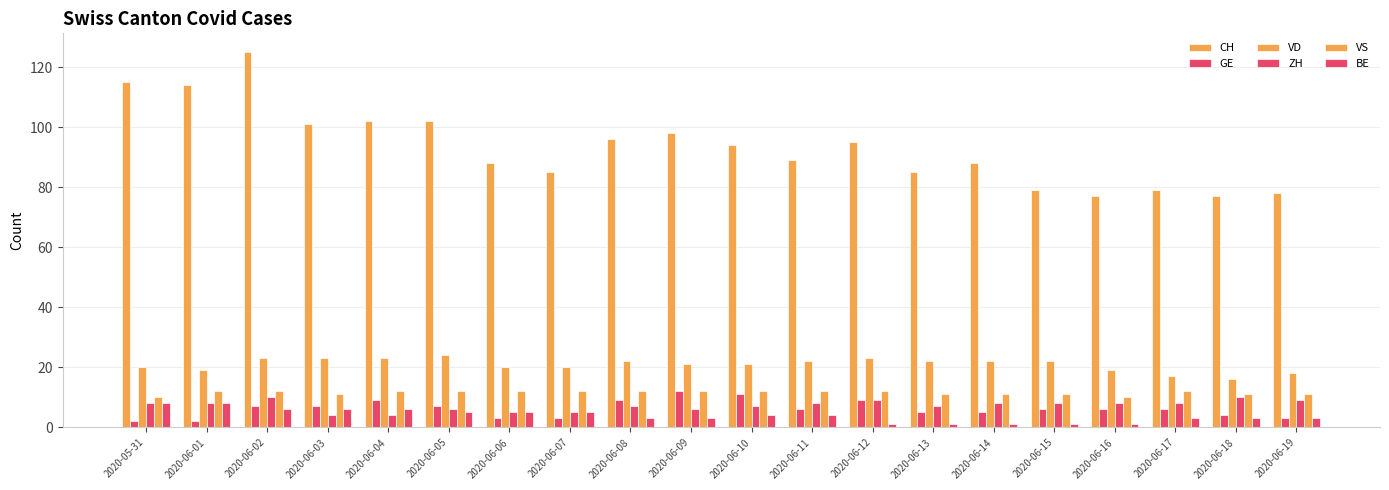

How many data points in CH are less than 94?

10